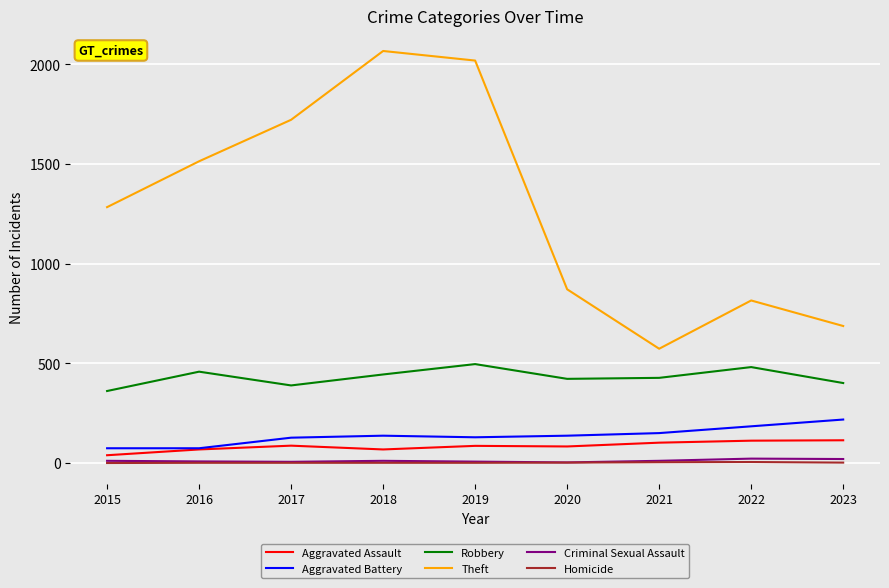

The Robbery series shows 444 at 2018. True or false?

True